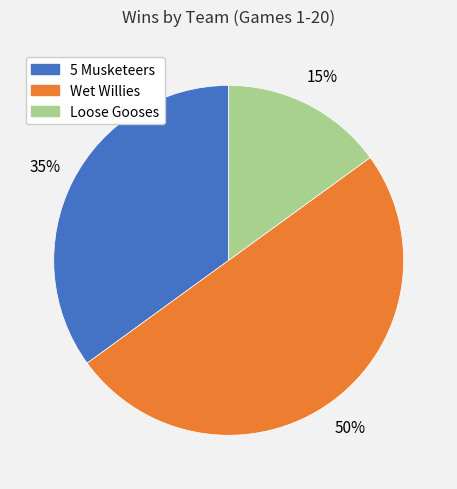

Count the number of slices in the pie.

3